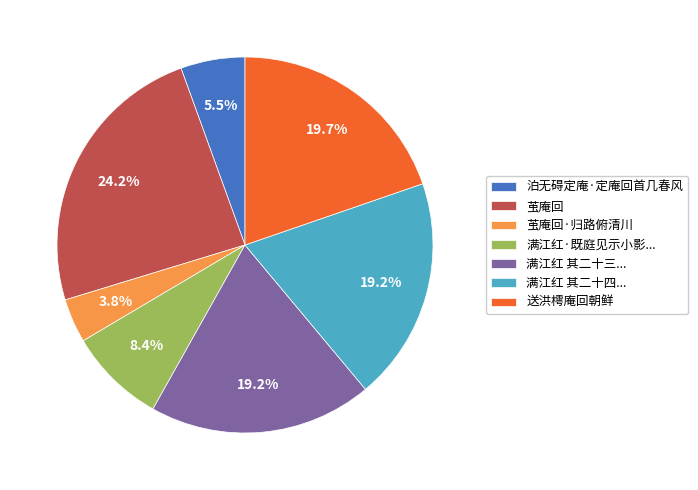

To the nearest percent, what is the combined percentage of 茧庵回 and 送洪樗庵回朝鲜?

44%